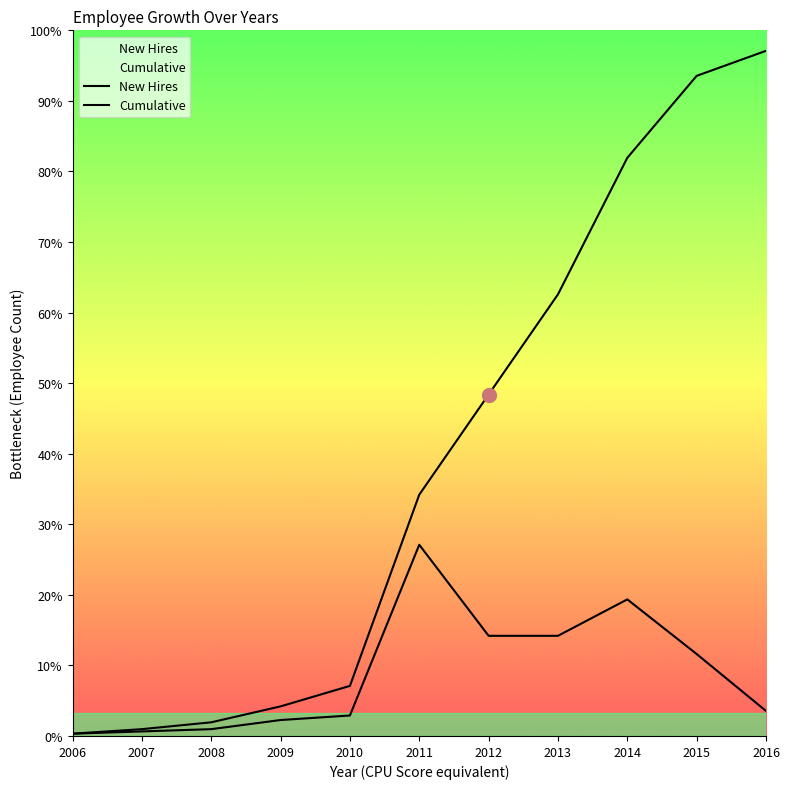

List the labels in order of Cumulative value, smallest first.

2006, 2007, 2008, 2009, 2010, 2011, 2012, 2013, 2014, 2015, 2016